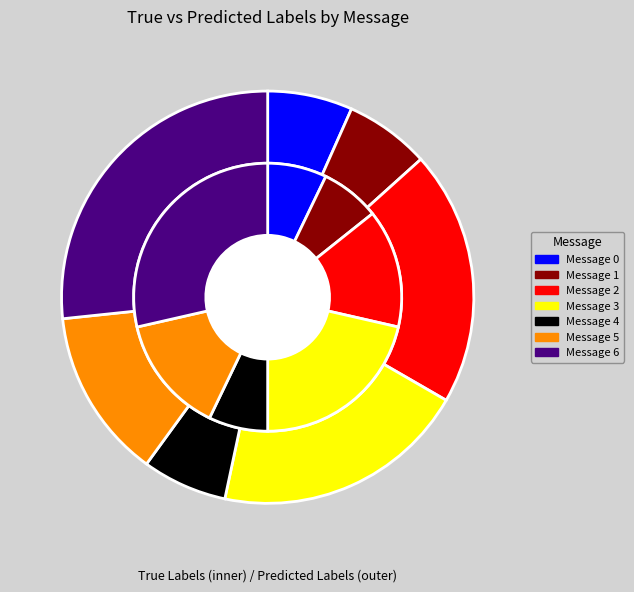

Does true_event_counts represent more than half of the total?

No